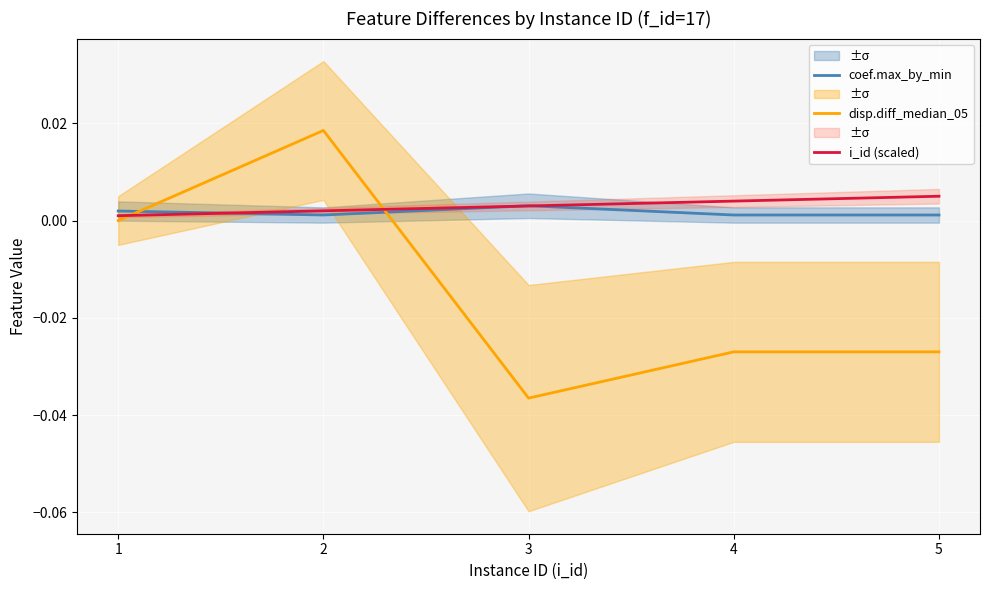

Is the value of disp.diff_median_05 at 5 greater than the value of coef.max_by_min at 5?

No